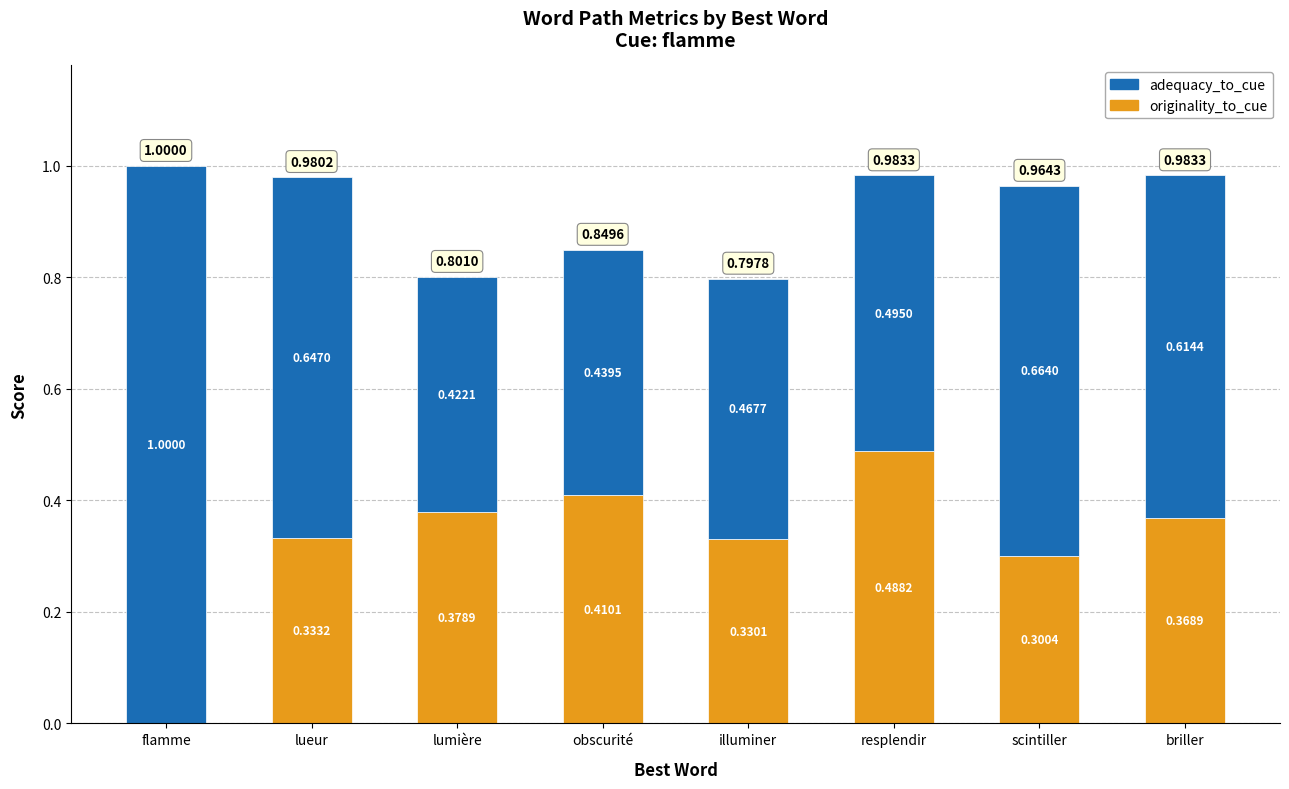

At which category is the sum across all series the highest?

flamme